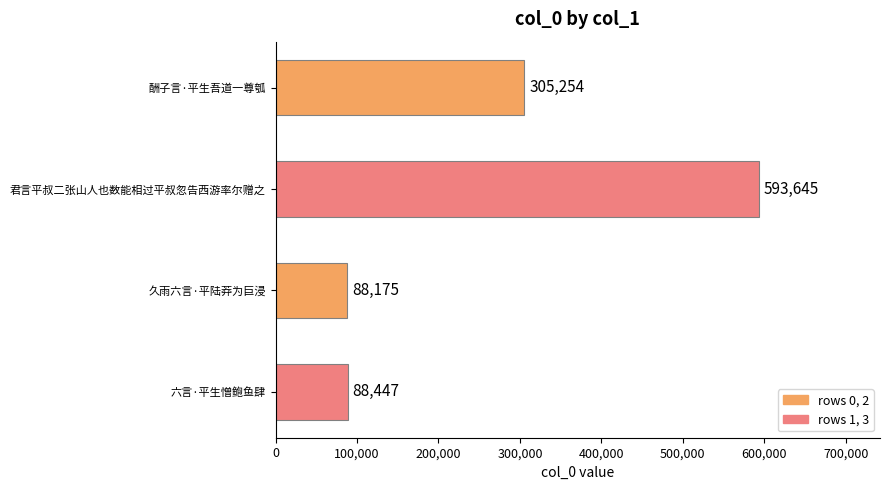

The chart shows a value of 206907 at 君言平叔二张山人也数能相过平叔忽告西游率尔赠之. True or false?

False